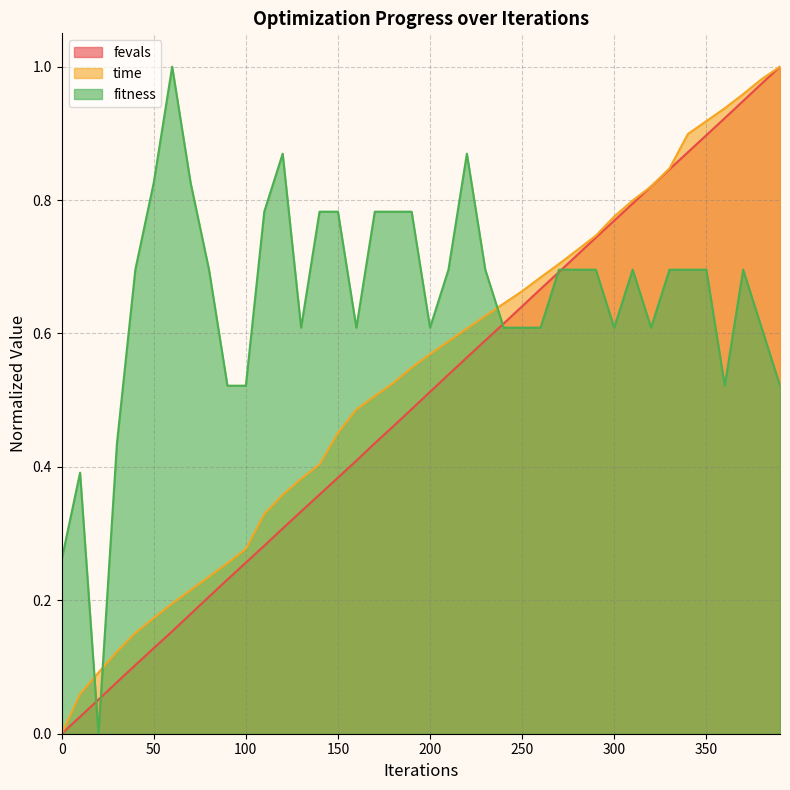

How many data points in time are above 0?

39